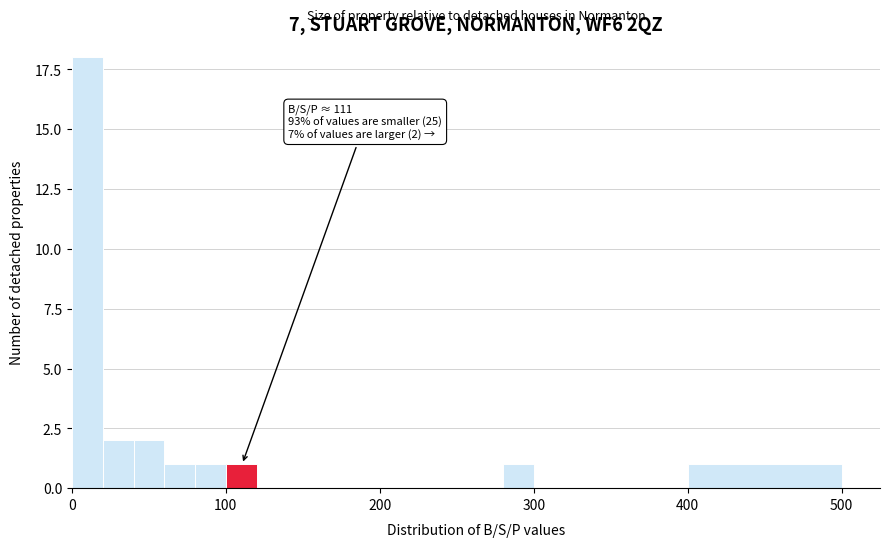

Read against the x-axis, roughly where is the centre of the tallest bar?

10